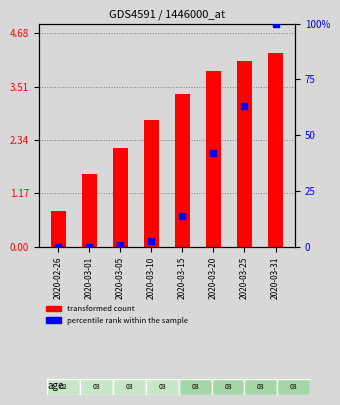

Which series has the largest total across all categories?

percentile rank within the sample